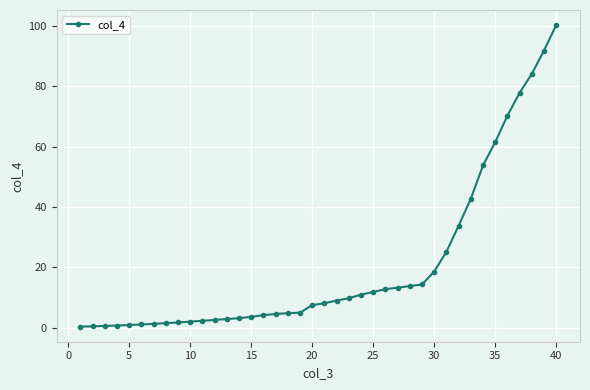

What is the average value?

20.4